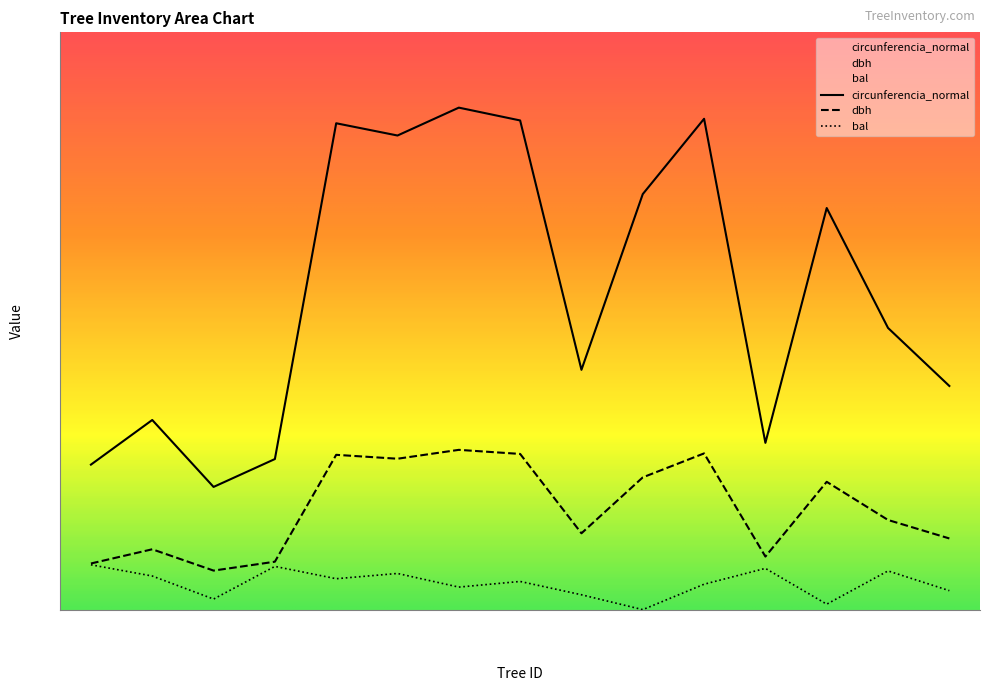

Is the value of bal at 11299009 greater than the value of circunferencia_normal at 11299021?

No